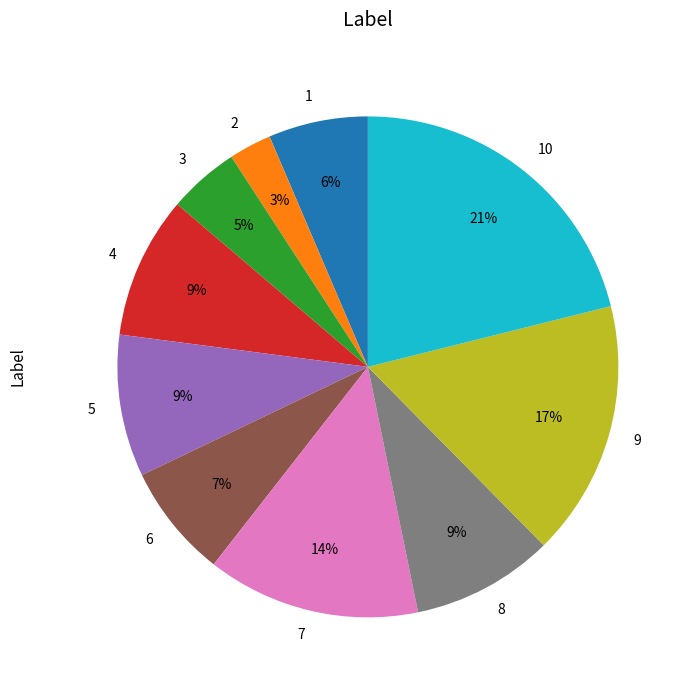

How many slices are in this pie chart?

10